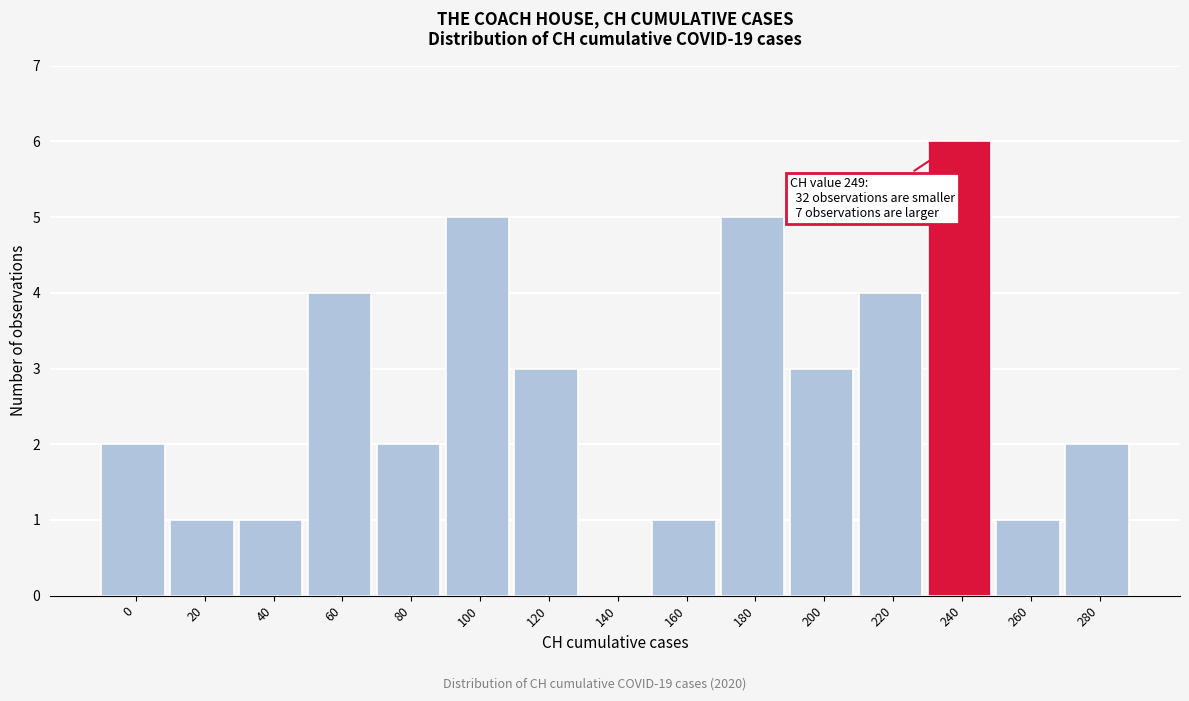

Reading right to left, extract all data points from this chart.

280=2	260=1	240=6	220=4	200=3	180=5	160=1	140=0	120=3	100=5	80=2	60=4	40=1	20=1	0=2